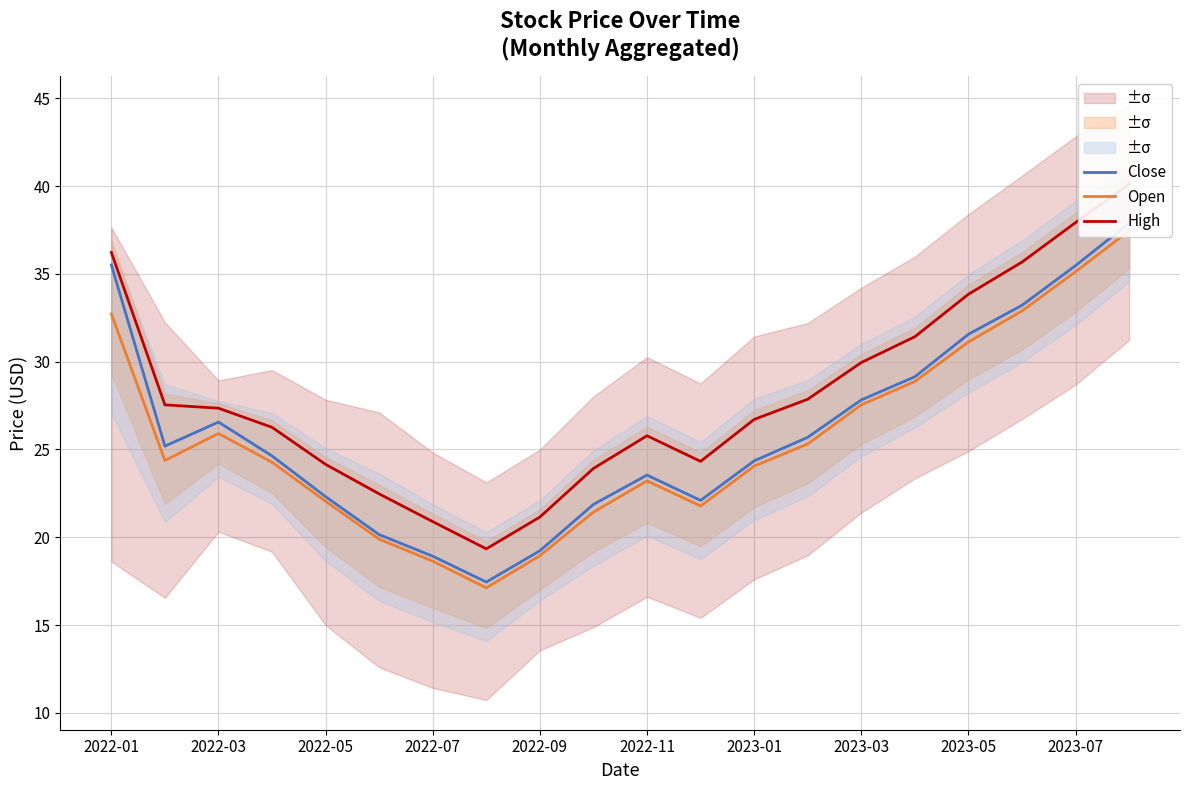

Reading right to left, what are all the values shown in this chart?

Close: 37.9	35.5	33.2	31.6	29.1	27.8	25.7	24.4	22.1	23.5	21.9	19.2	17.4	18.9	20.1	22.3	24.6	26.6	25.2	35.5
Open: 37.5	35.1	32.9	31.1	28.9	27.5	25.3	24.1	21.8	23.2	21.4	18.9	17.1	18.6	19.9	22.1	24.3	25.9	24.4	32.7
High: 40.1	37.9	35.7	33.8	31.4	29.9	27.9	26.7	24.3	25.8	23.9	21.1	19.3	20.9	22.5	24.1	26.3	27.4	27.5	36.2